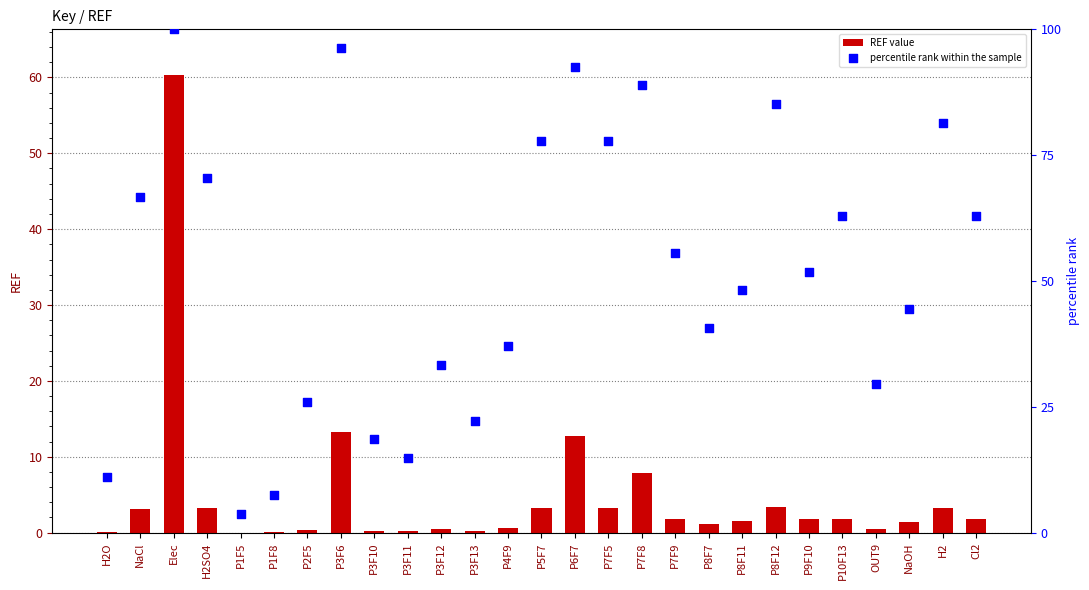

Which series reaches the maximum Y coordinate?

percentile rank within the sample